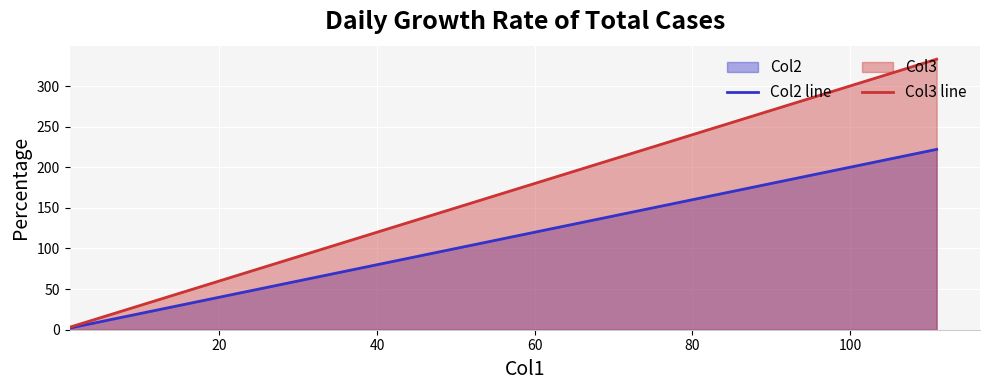

What are all the series names shown in the legend?

Col2 line, Col3 line